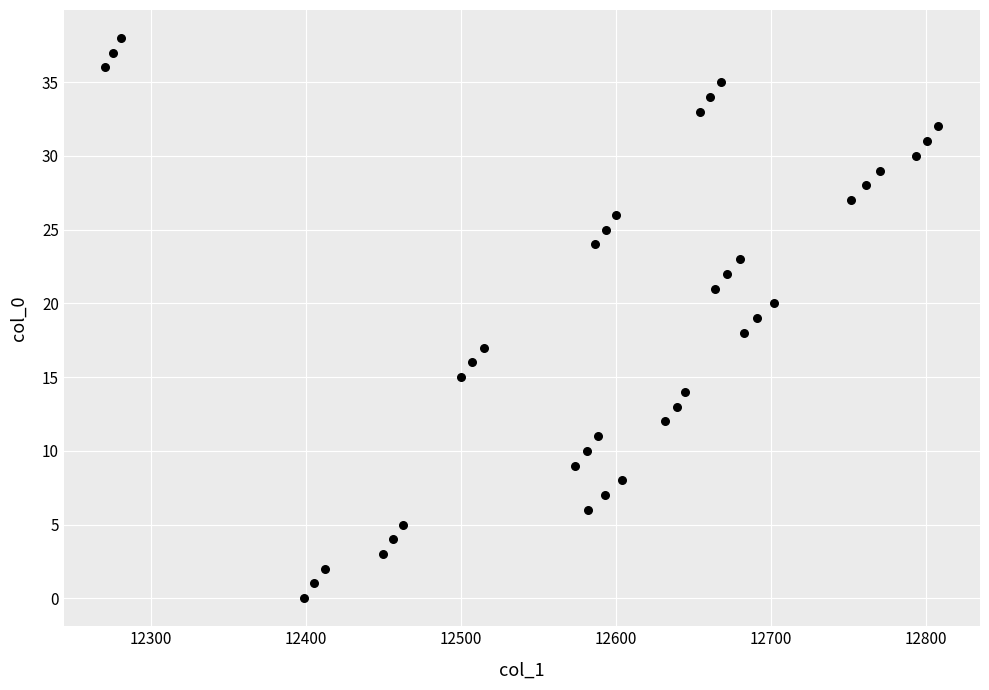

What is the range of Y values (max minus min)?

38